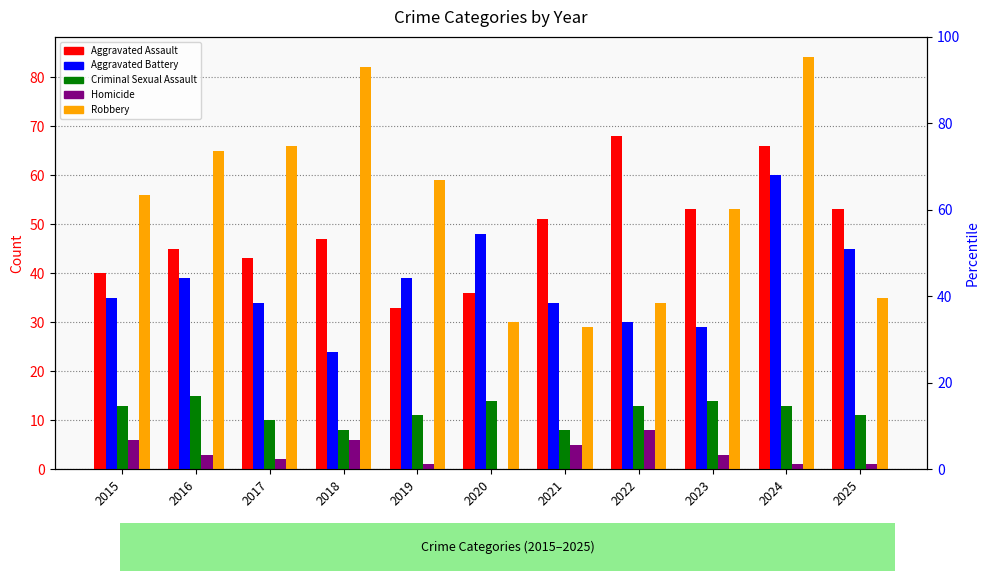

Reading left to right, extract all data points from this chart.

Aggravated Assault: 40	45	43	47	33	36	51	68	53	66	53
Aggravated Battery: 35	39	34	24	39	48	34	30	29	60	45
Criminal Sexual Assault: 13	15	10	8	11	14	8	13	14	13	11
Homicide: 6	3	2	6	1	0	5	8	3	1	1
Robbery: 56	65	66	82	59	30	29	34	53	84	35